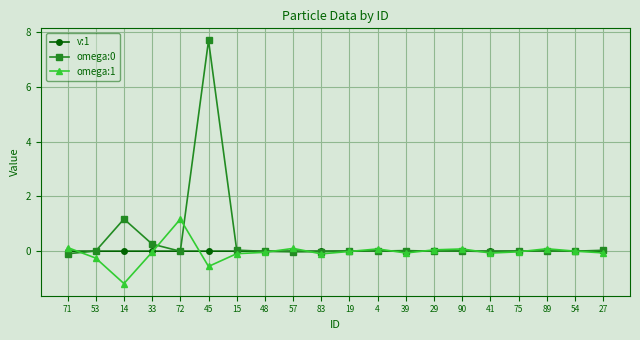

What is the maximum value shown in the chart?

7.7